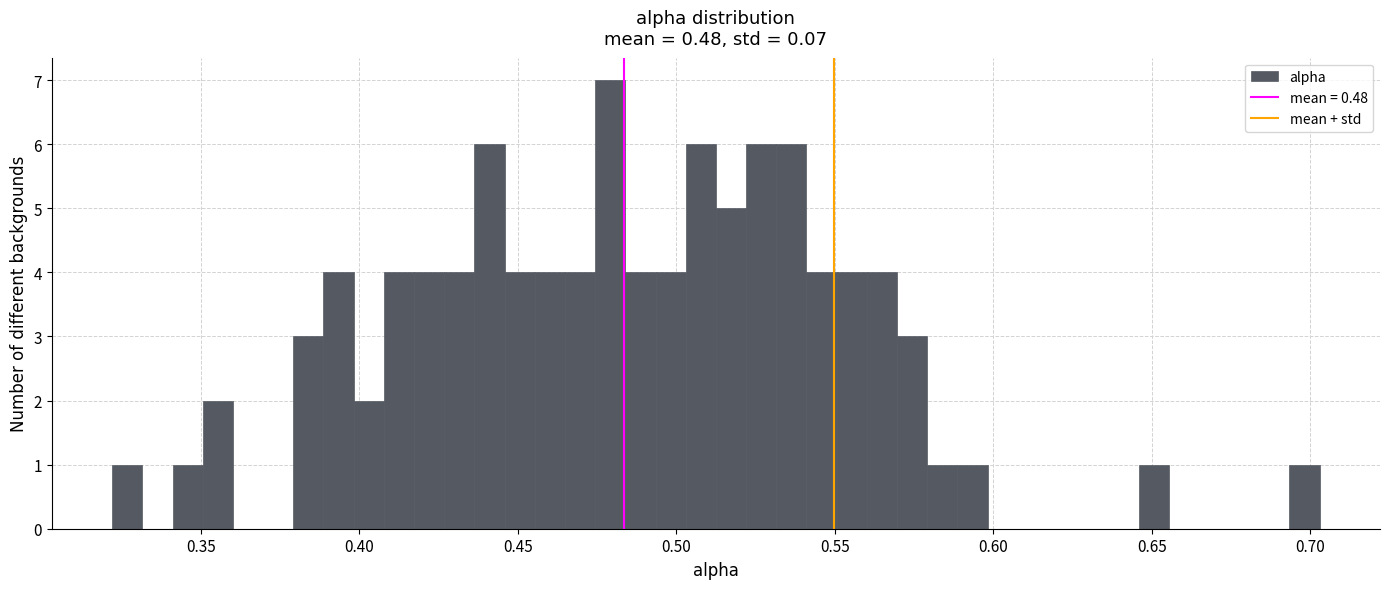

Around what value on the x-axis is the tallest bar? Give the approximate position of its centre, as read against the axis.

0.480